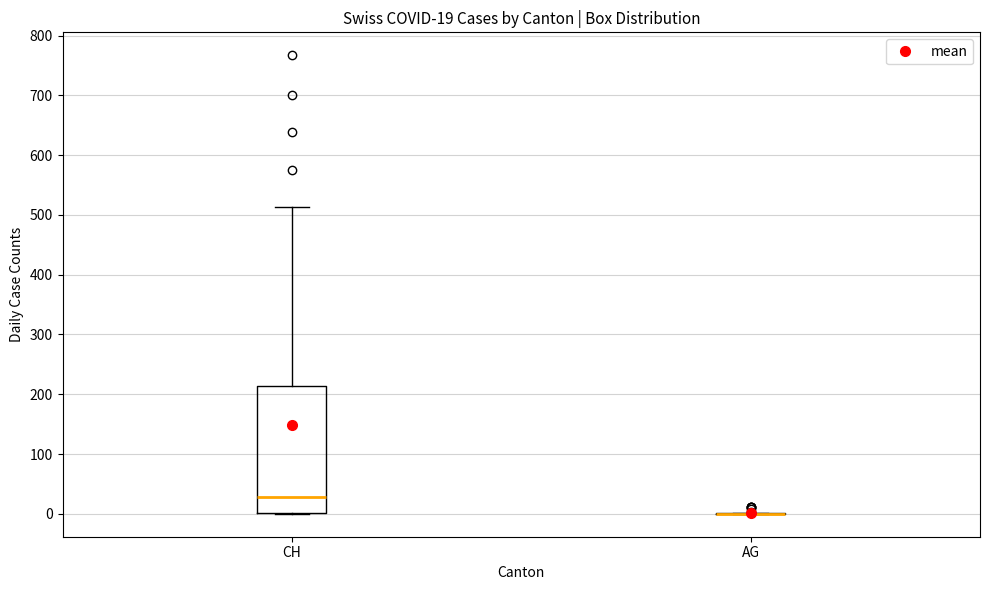

Comparing the boxes themselves (not the whiskers), which one is the tallest?

CH